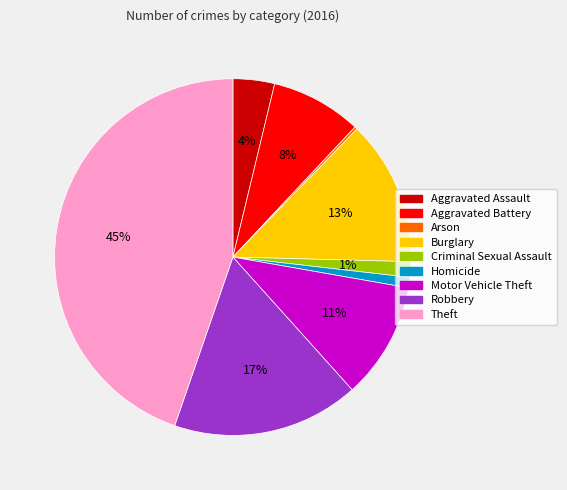

Is the sum of Theft and Criminal Sexual Assault greater than half?

No